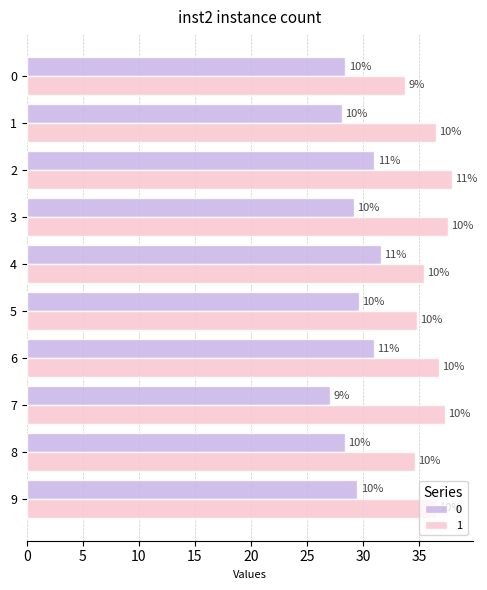

The value of 1 at 9 is 51.1. True or false?

False